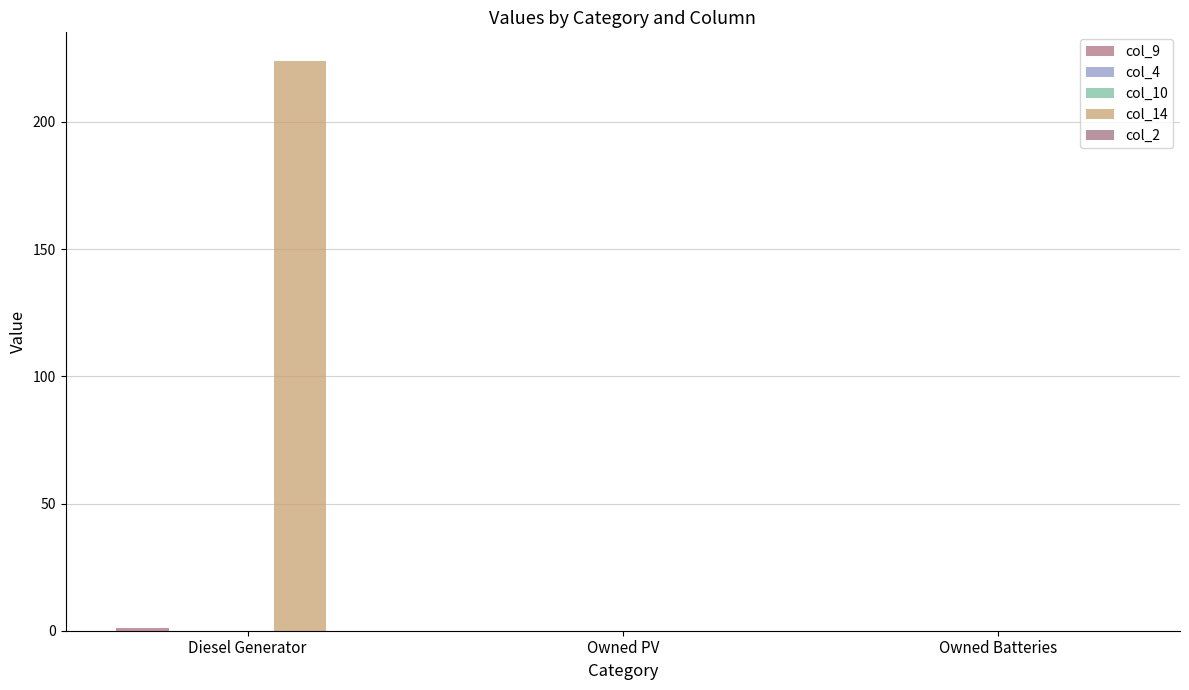

What position from the left is Diesel Generator?

1